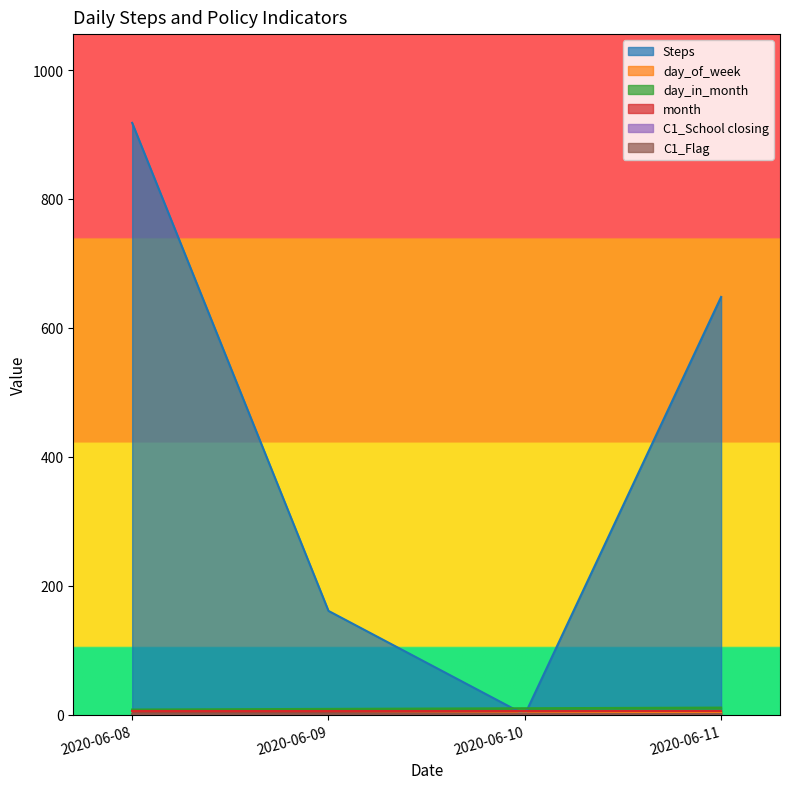

At which label does Steps first exceed 648?

2020-06-08